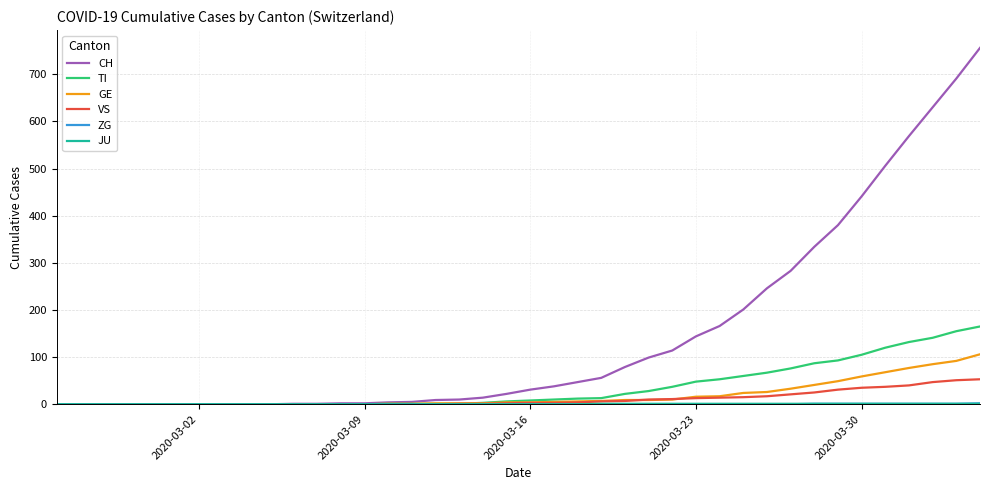

Which series has the largest range (max minus min)?

CH